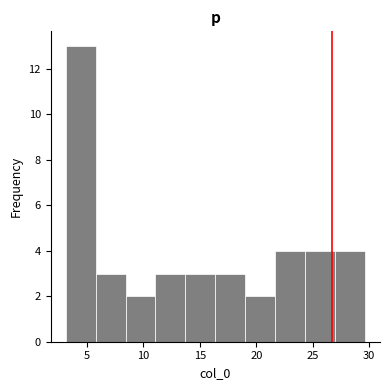

Reading left to right, transcribe this chart: for each bar, give the range it covers on the x-axis and its height. Neither the bar edges nor the heights are printed on the chart, so give them approximately, as read against the axes.

3.0 to 6.0: 13
6.0 to 8.5: 3
8.5 to 11.0: 2
11.0 to 13.5: 3
13.5 to 16.5: 3
16.5 to 19.0: 3
19.0 to 21.5: 2
21.5 to 24.5: 4
24.5 to 27.0: 4
27.0 to 29.5: 4